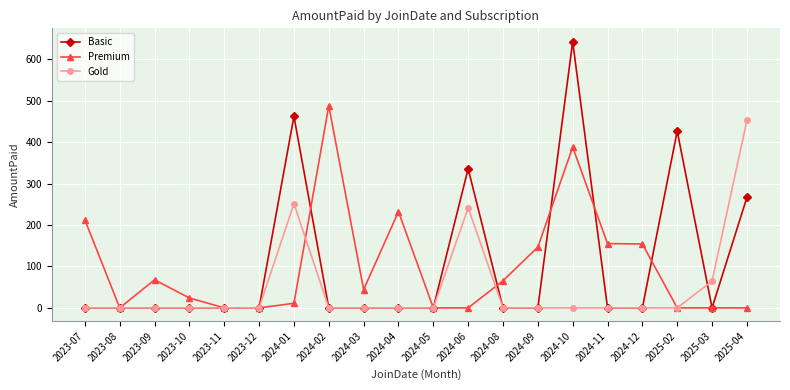

At which label does Premium reach its peak?

2024-02